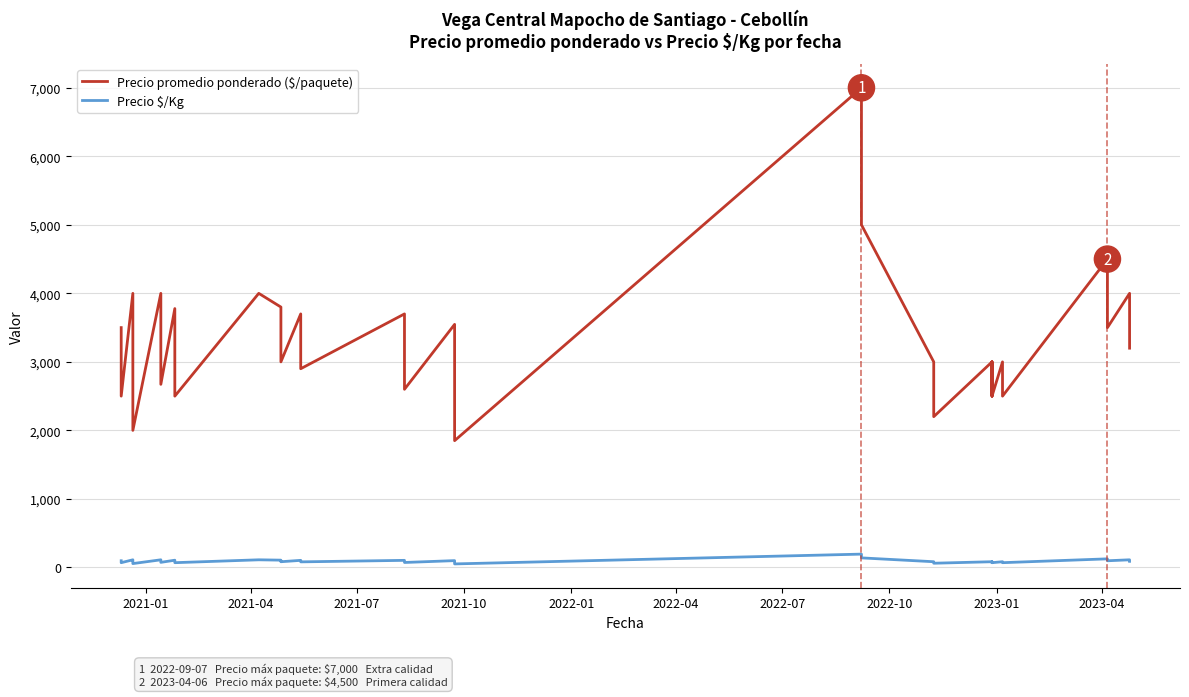

Does the chart display data point markers on the line(s)?

No